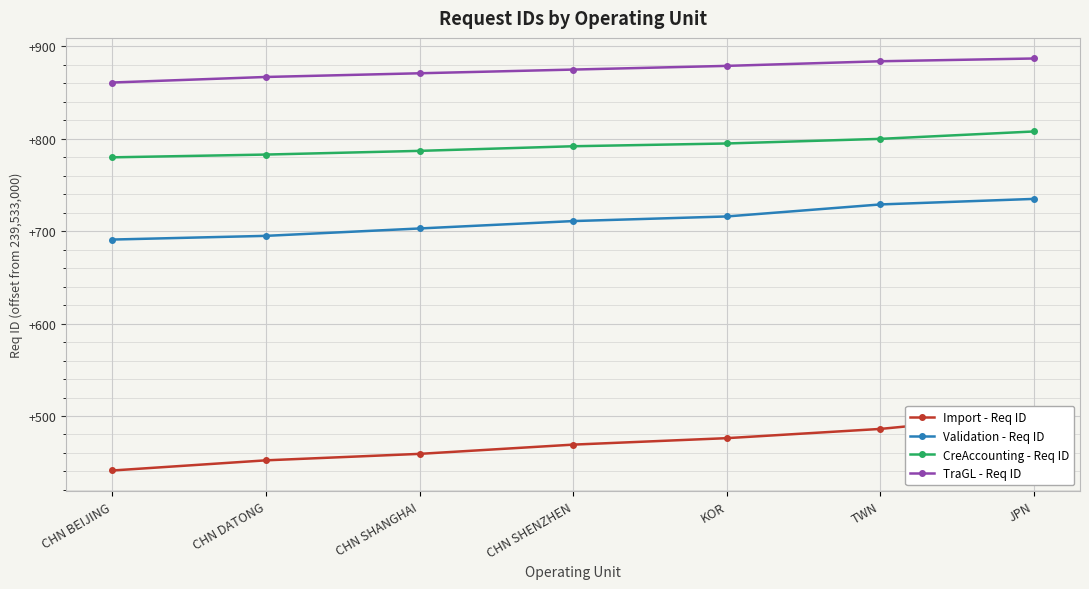

True or false: Import - Req ID and Validation - Req ID cross at least once.

False